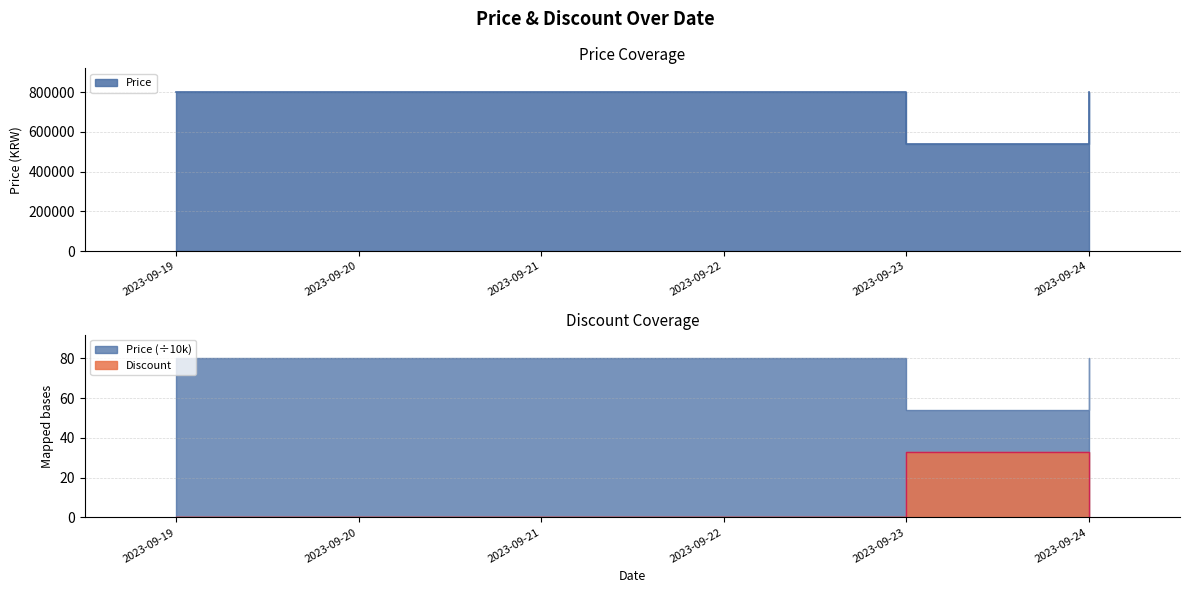

Does the chart have visible grid lines?

Yes